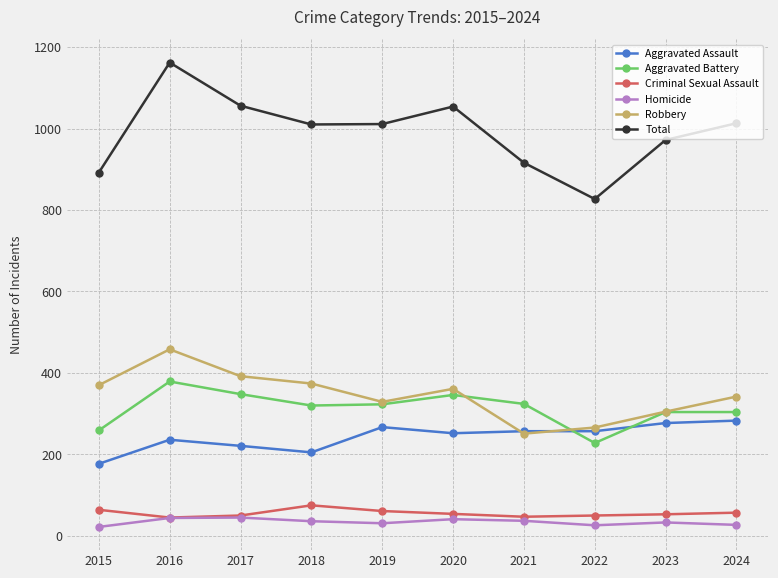

What are all the series names shown in the legend?

Aggravated Assault, Aggravated Battery, Criminal Sexual Assault, Homicide, Robbery, Total